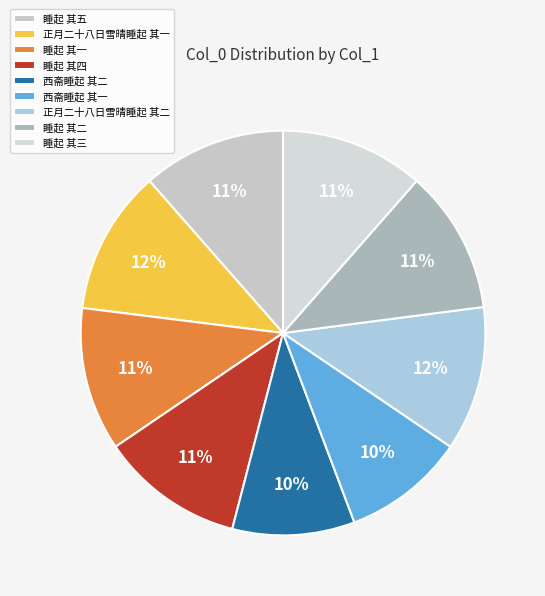

True or false: 睡起 其一 accounts for 21% of the total.

False